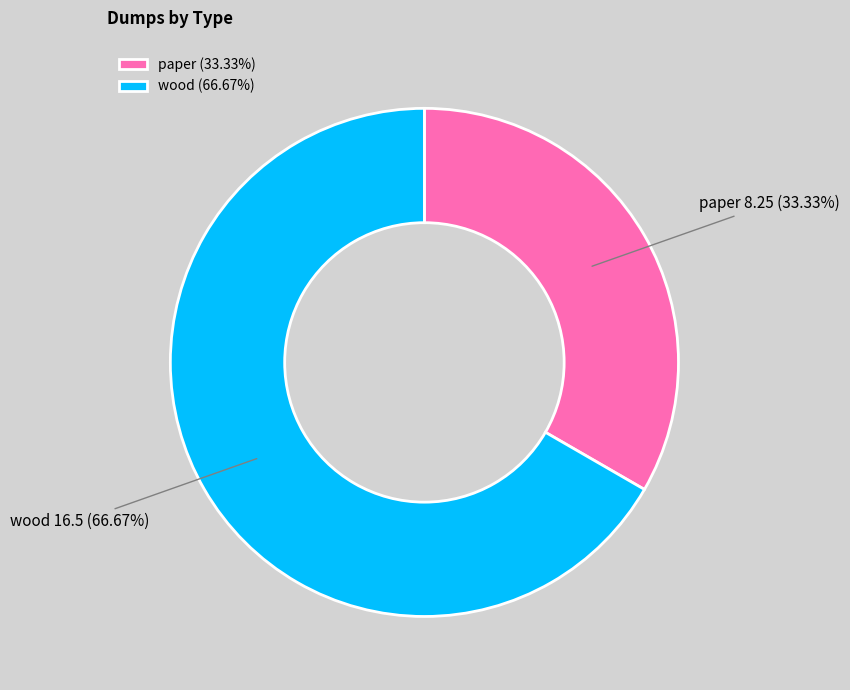

What is the ratio of the value at paper to the value at wood?

0.5